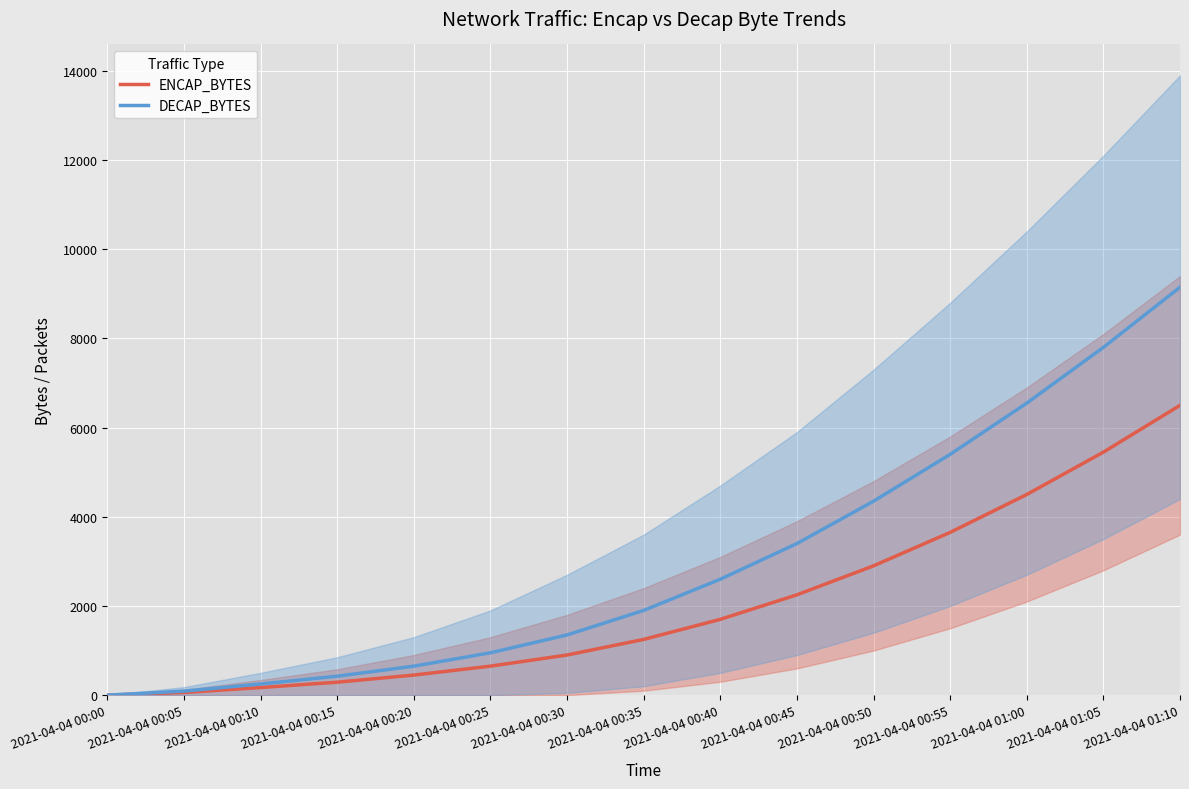

At which label does ENCAP_BYTES first exceed 1250?

2021-04-04 00:40